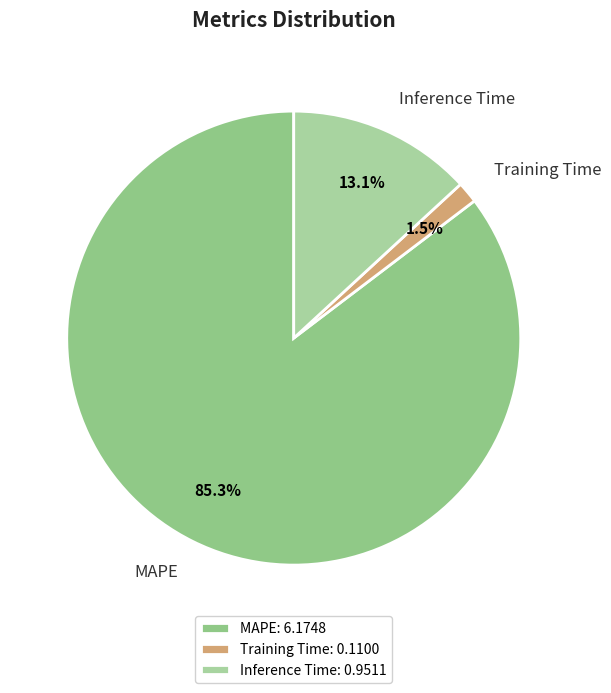

Which category has the biggest portion of the pie?

MAPE